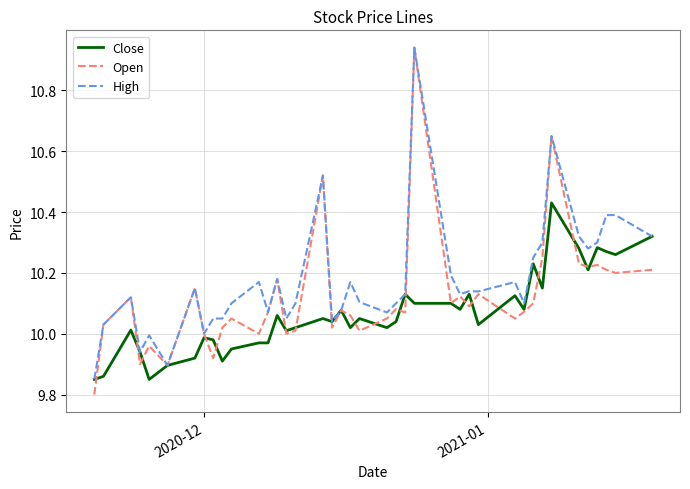

What is the lowest value of the Open series?

9.8